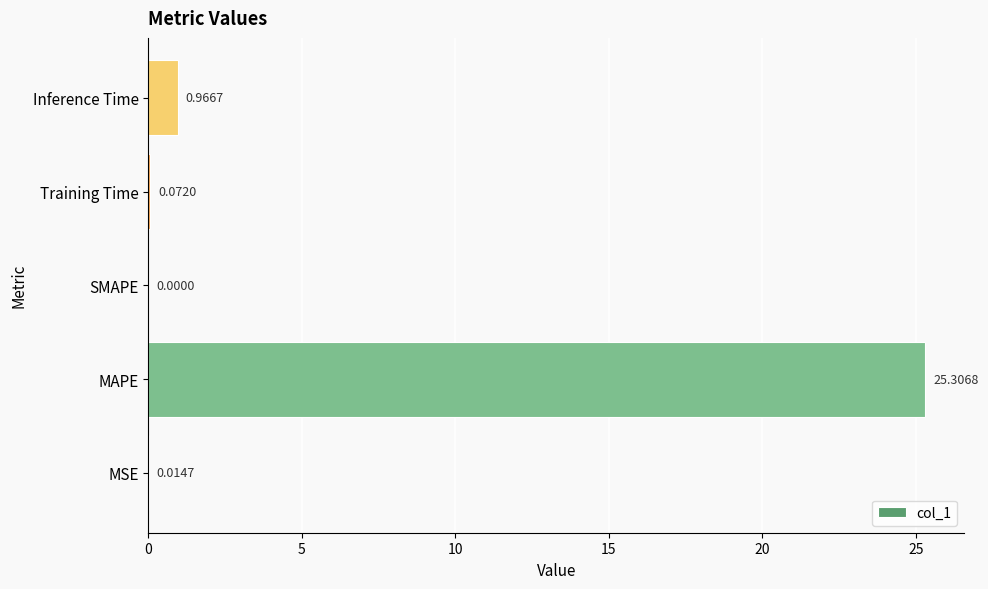

What is the sum of all values?

26.4